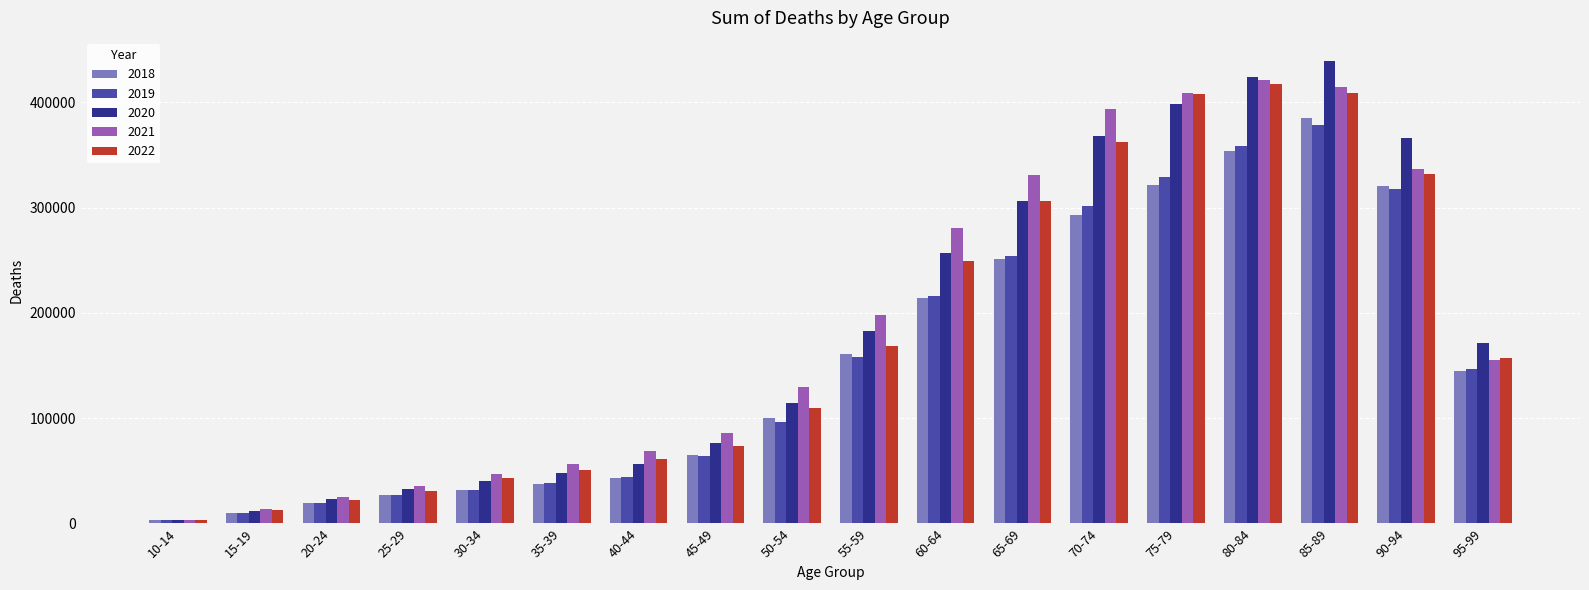

What is the maximum value shown in the chart?

439251